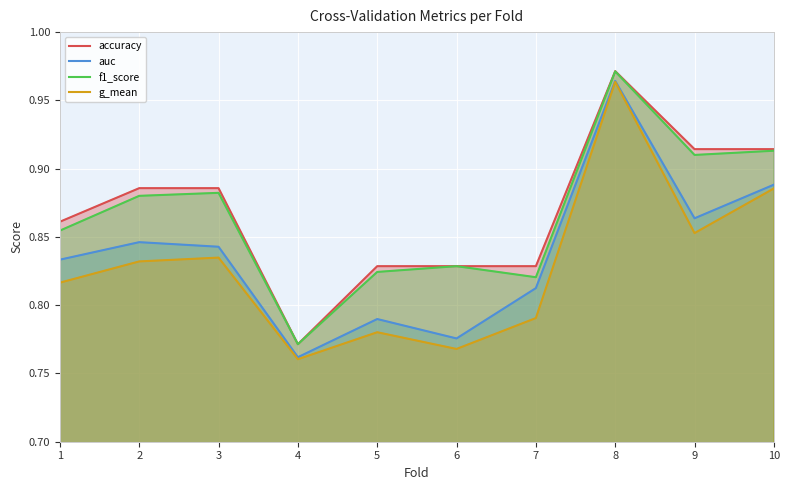

What is the difference between the maximum and minimum values in the auc series?

0.2